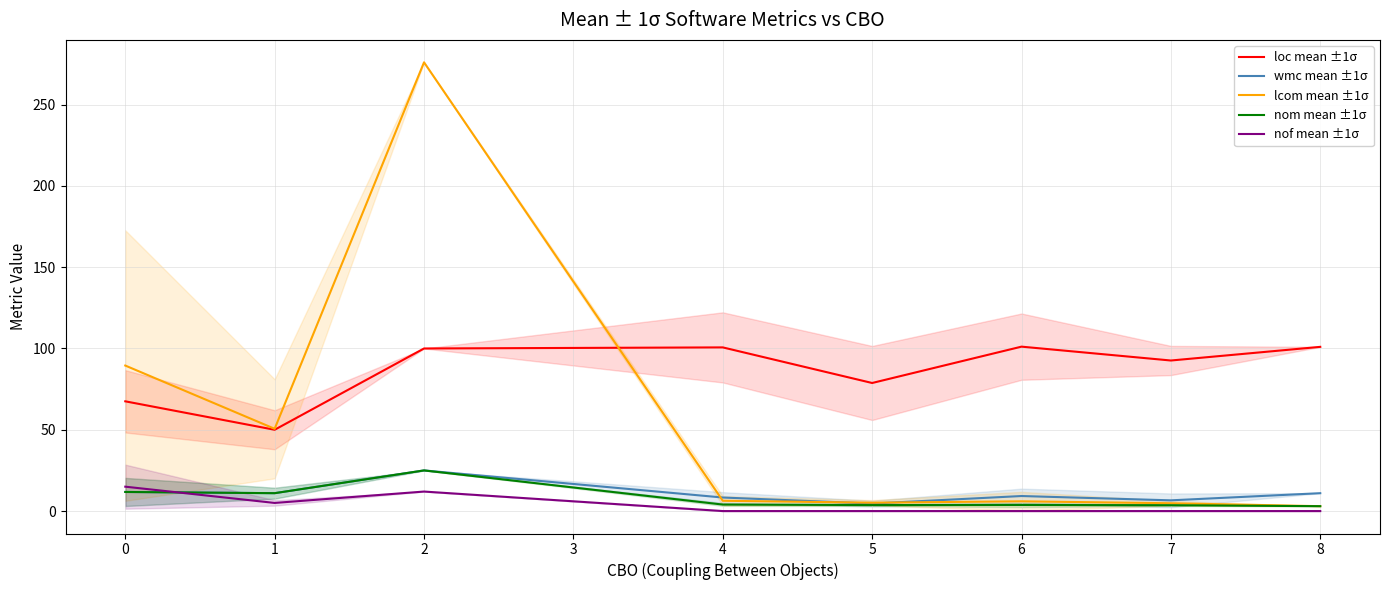

How many times do nof mean ±1σ and nom mean ±1σ cross each other?

1